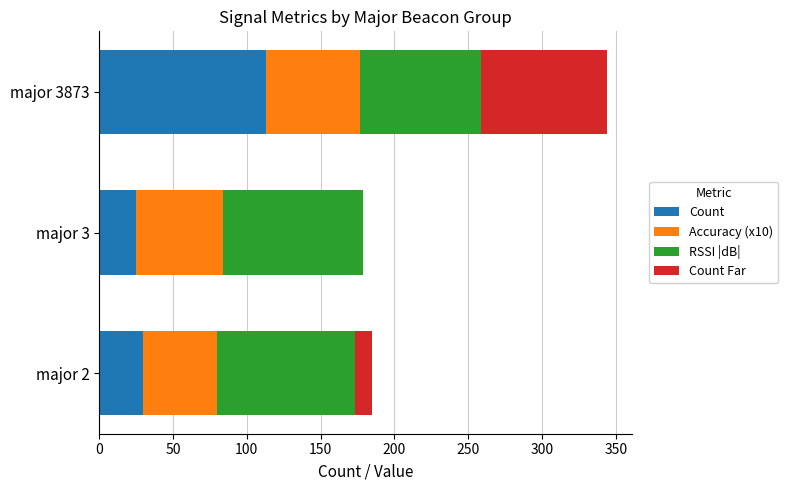

At which label does Count reach its peak?

major 3873